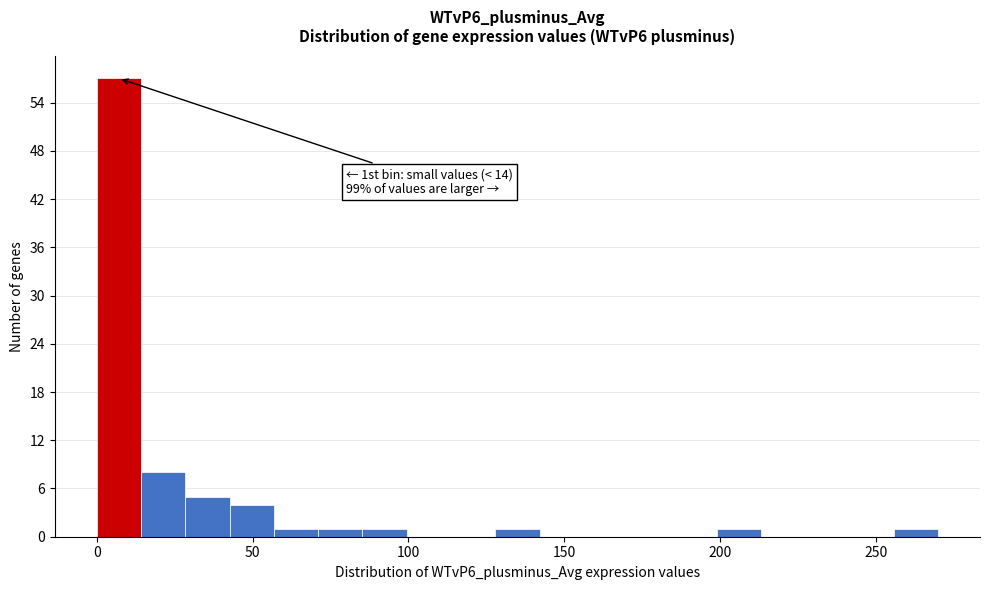

Read against the x-axis, roughly where is the centre of the tallest bar?

5